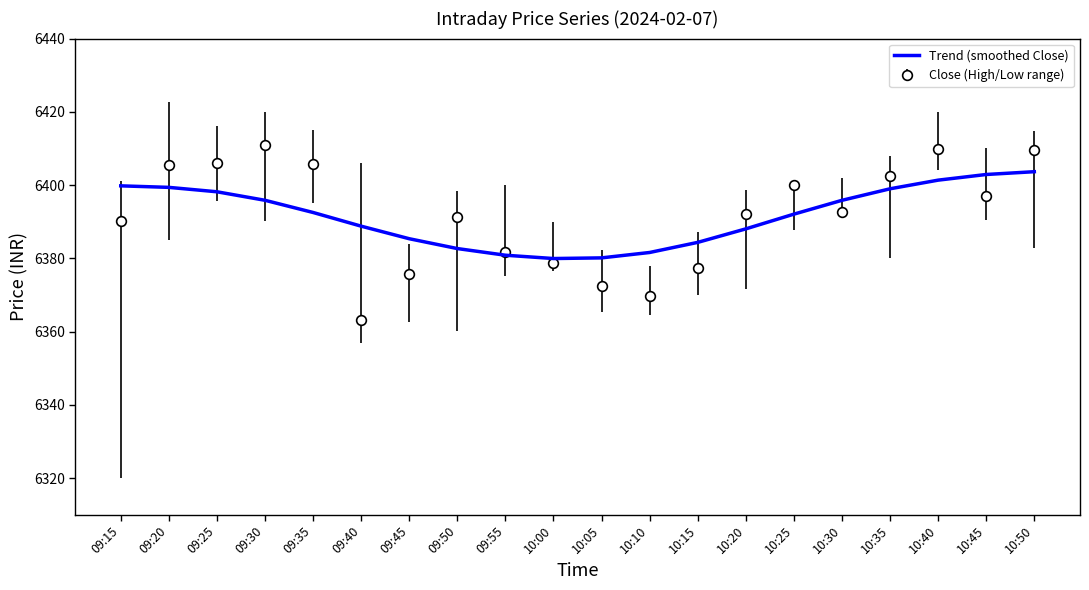

True or false: Trend (smoothed Close) has a value of 3286.9 at 09:30.

False